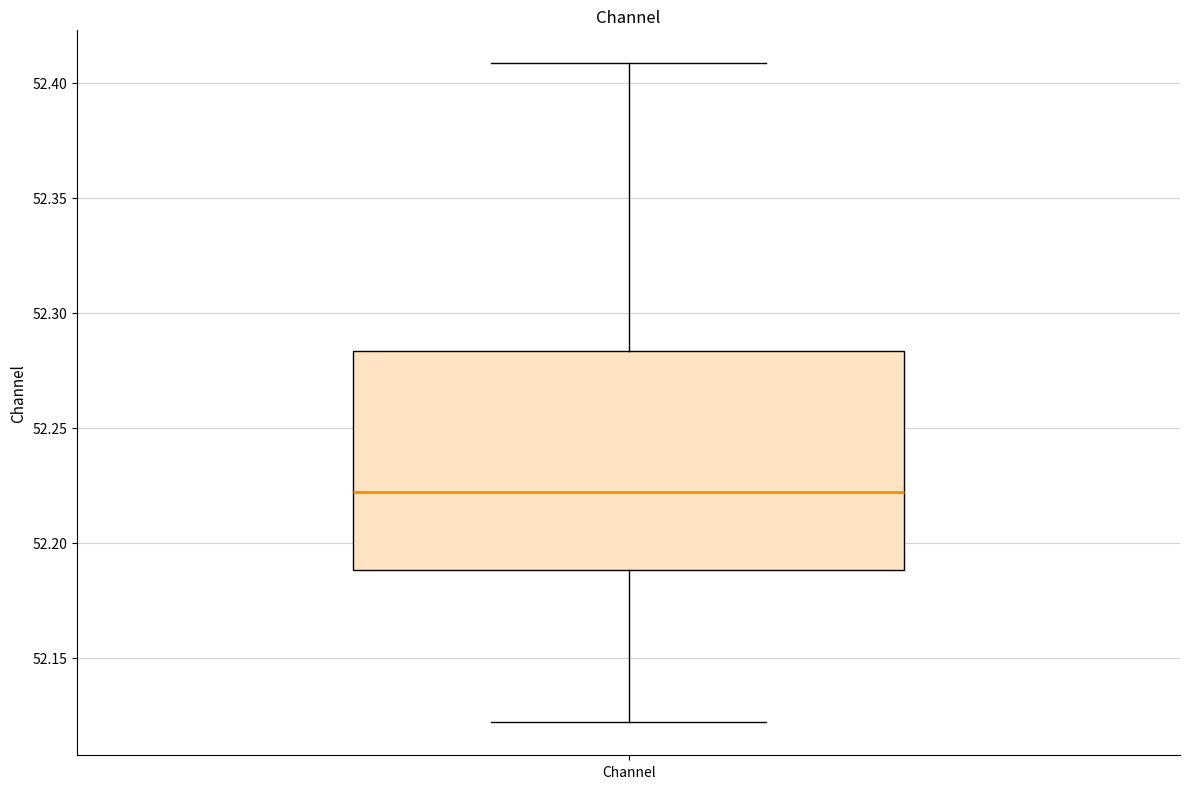

Read this box plot against the y-axis: the position of the median line, the range covered by the box, and the ends of both whiskers. The values are not printed on the chart, so give them approximately, as read against the axis.

median 52.220, box 52.190 to 52.285, whiskers 52.120 to 52.410